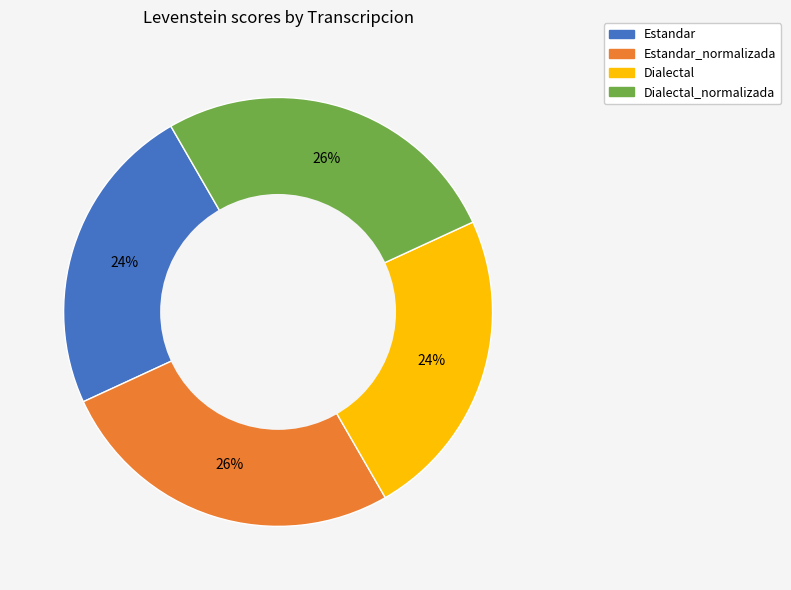

To the nearest percent, what is the average slice percentage?

25%